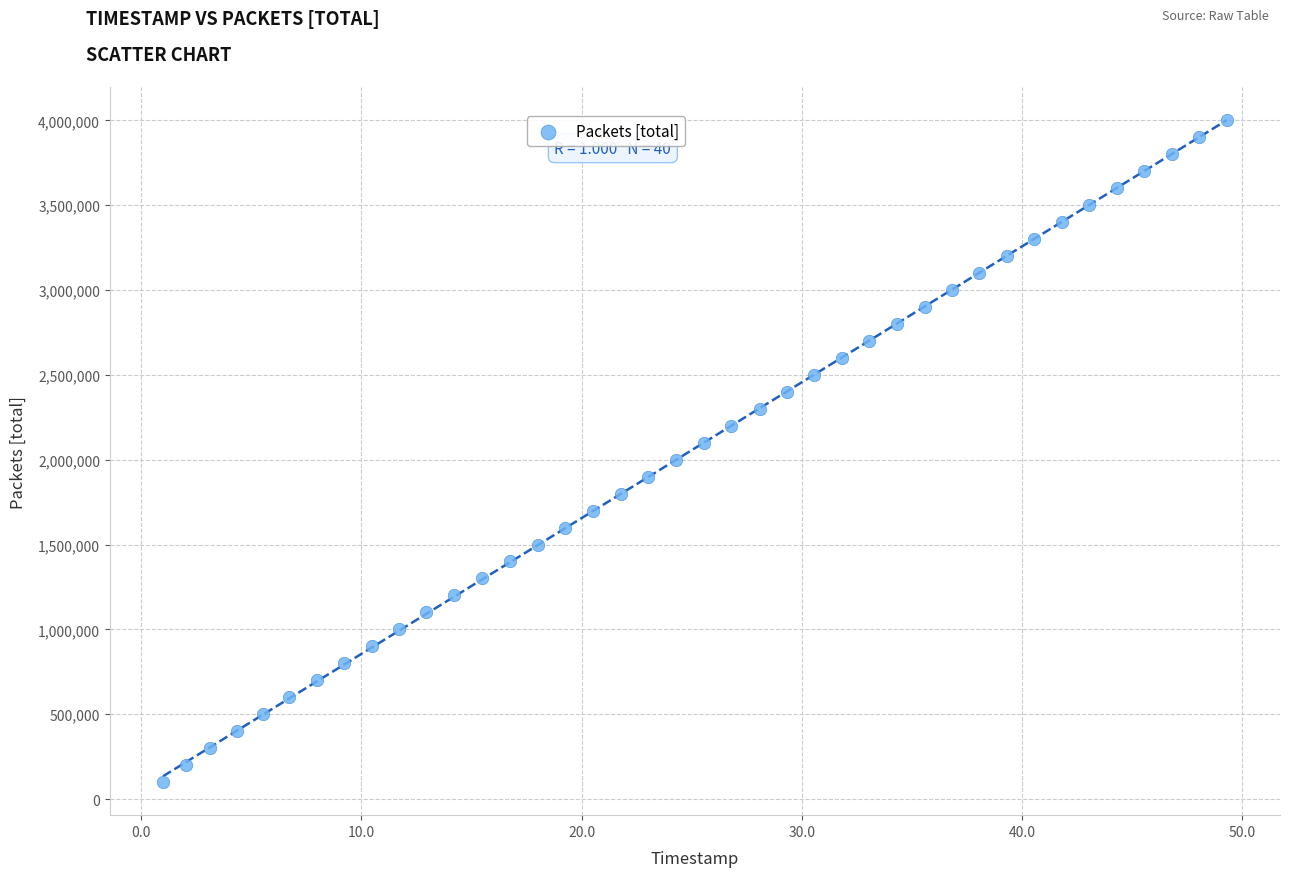

What is the range of Y values (max minus min)?

3900000